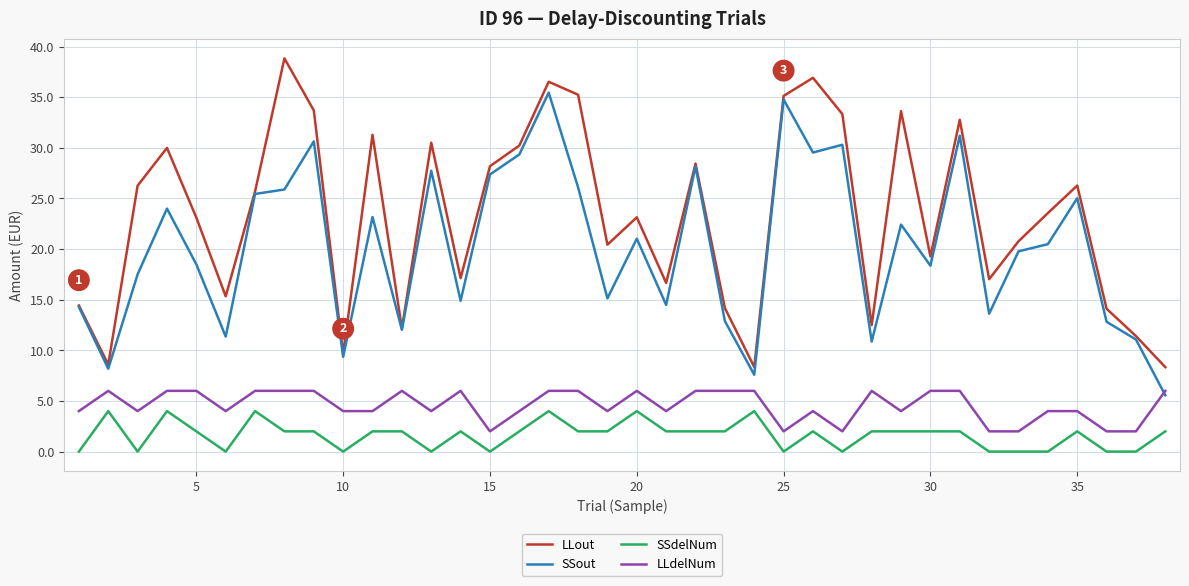

What are all the series names shown in the legend?

LLout, SSout, SSdelNum, LLdelNum